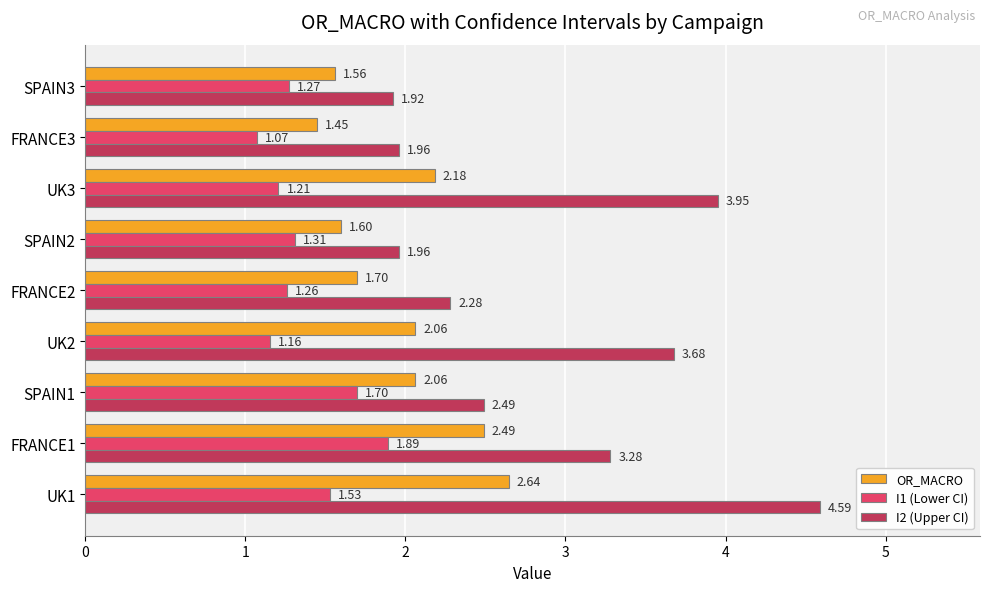

At FRANCE1, list the series in order from smallest to largest.

I1 (Lower CI), OR_MACRO, I2 (Upper CI)